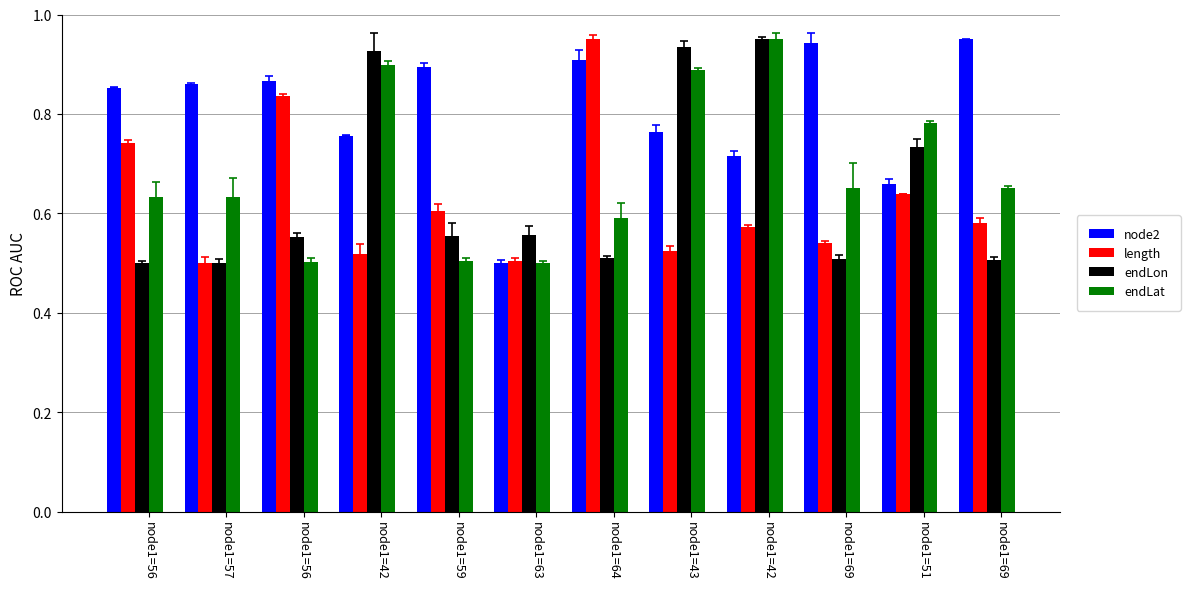

Are the bars grouped side by side (vs. stacked)?

Yes